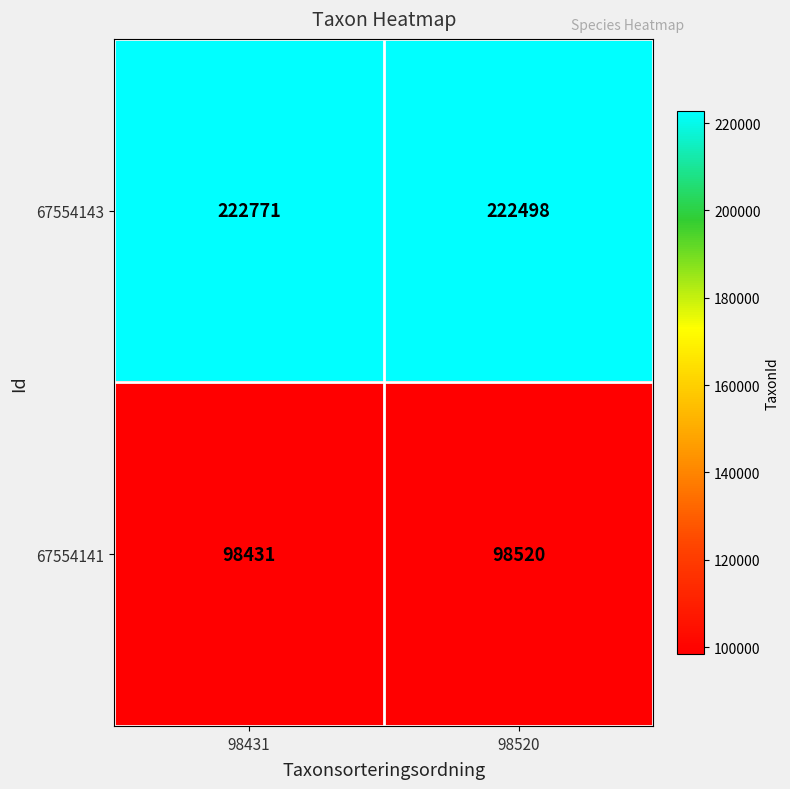

Reading left to right, transcribe all the data shown in this chart.

67554143: 98431=222771	98520=222498
67554141: 98431=98431	98520=98520